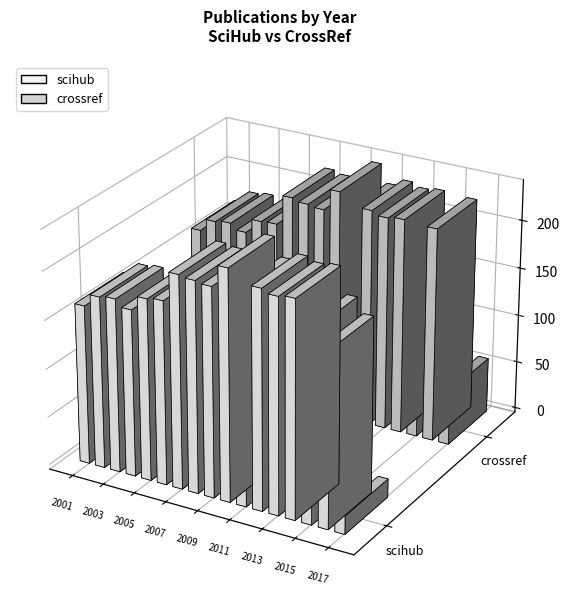

Reading right to left, extract all data points from this chart.

scihub: 2017=19	2016=181	2015=196	2014=223	2013=221	2012=225	2011=218	2010=237	2009=215	2008=217	2007=219	2006=189	2005=187	2004=172	2003=179	2002=177	2001=164
crossref: 2017=57	2016=221	2015=196	2014=223	2013=221	2012=225	2011=218	2010=237	2009=215	2008=217	2007=220	2006=189	2005=188	2004=173	2003=179	2002=177	2001=164